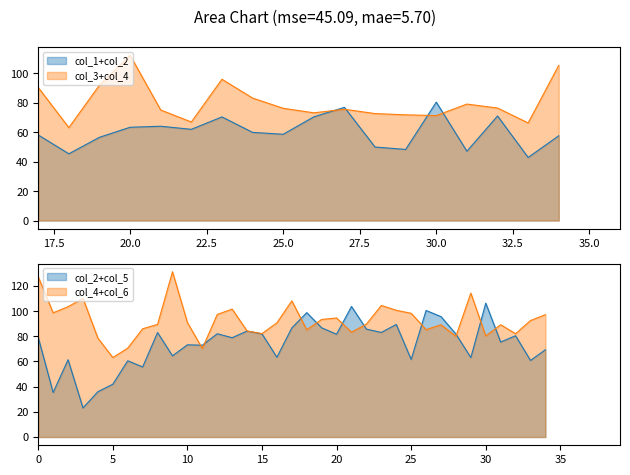

Does the chart have visible grid lines?

No